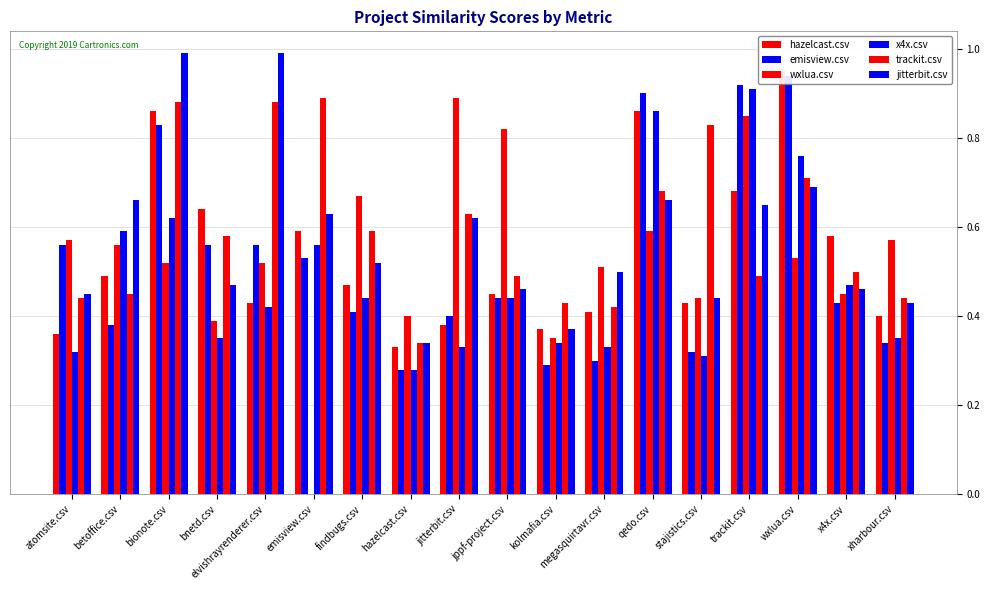

What is the lowest value of the hazelcast.csv series?

0.3